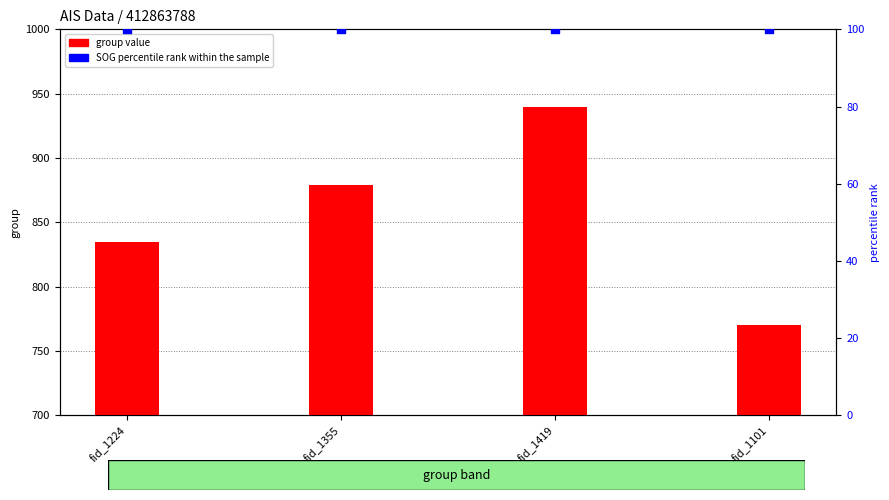

Is the value of SOG percentile rank within the sample at fid_1355 greater than the value of group value at fid_1355?

No